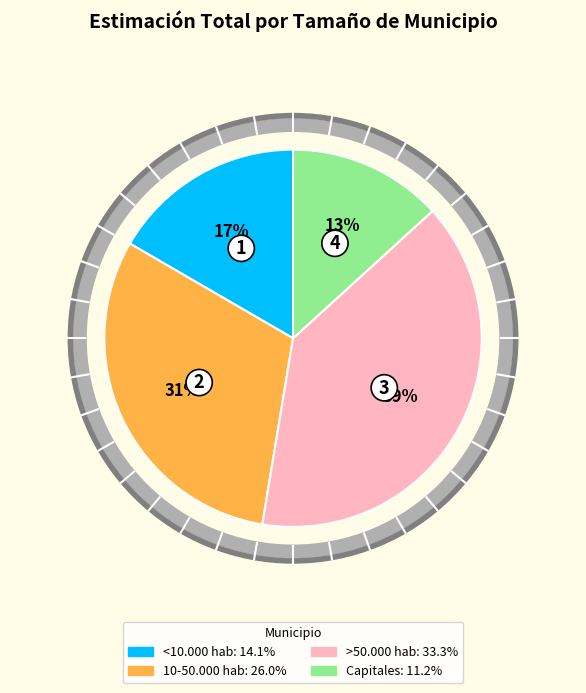

To the nearest percent, what is the difference between the 10-50.000 hab and <10.000 hab slice percentages?

14%